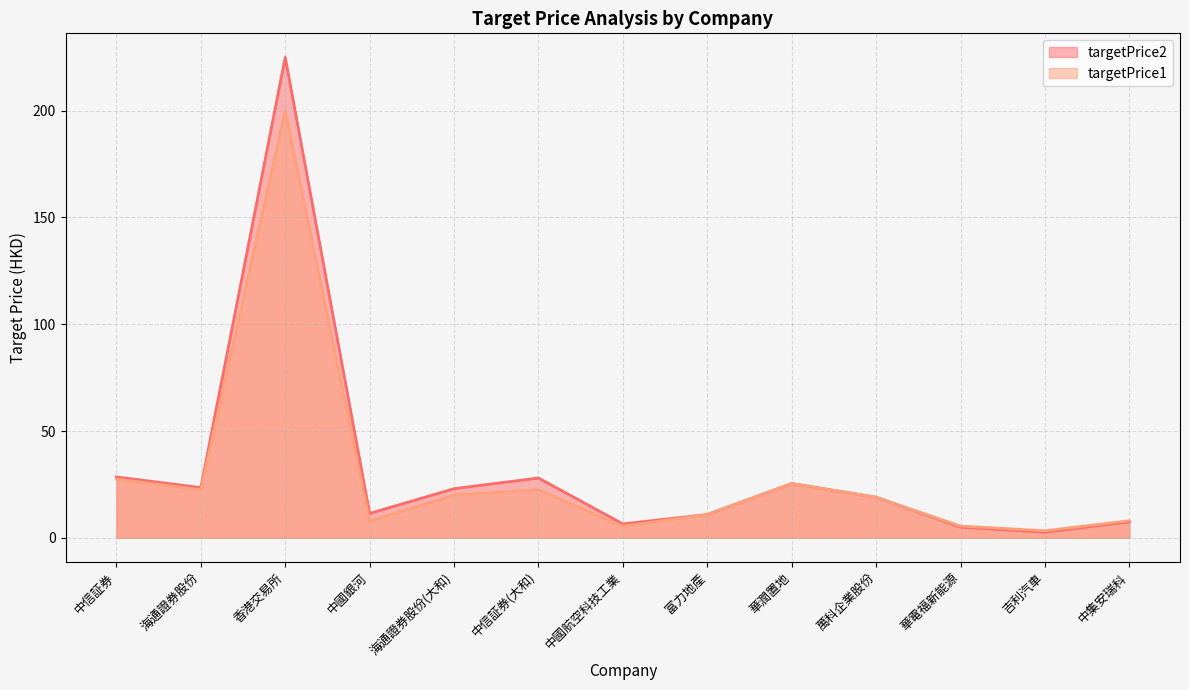

How many values in the targetPrice1 series are below 19?

6